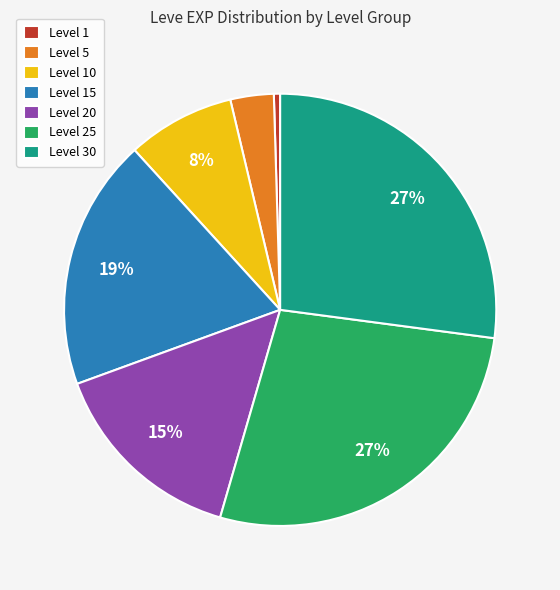

To the nearest percent, what portion does Level 30 represent?

27%